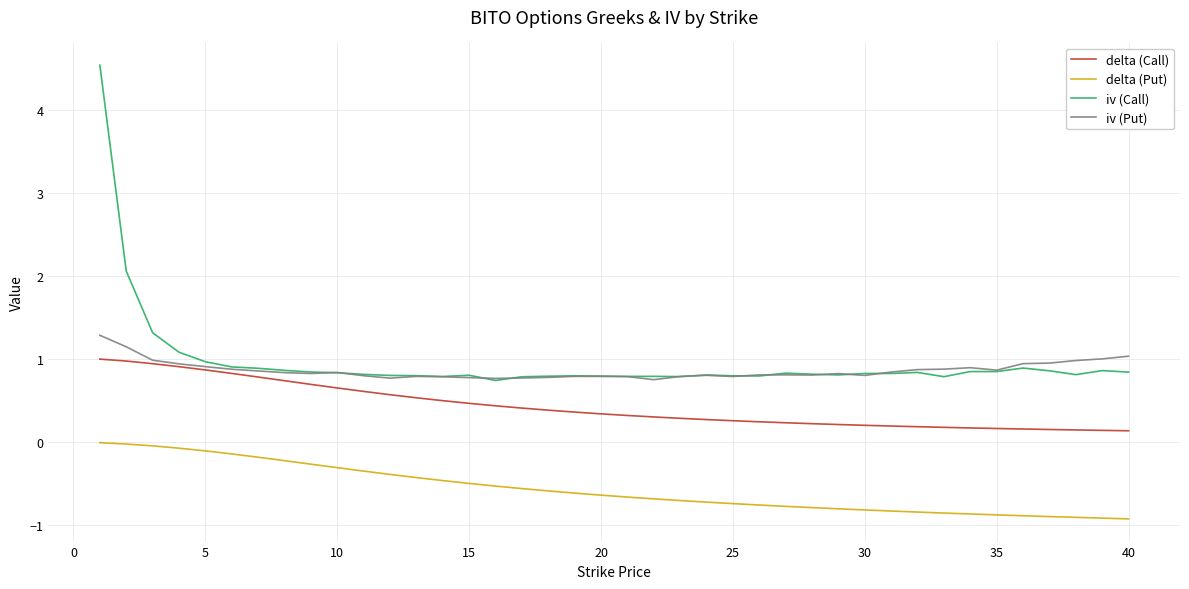

Does the chart display data point markers on the line(s)?

No